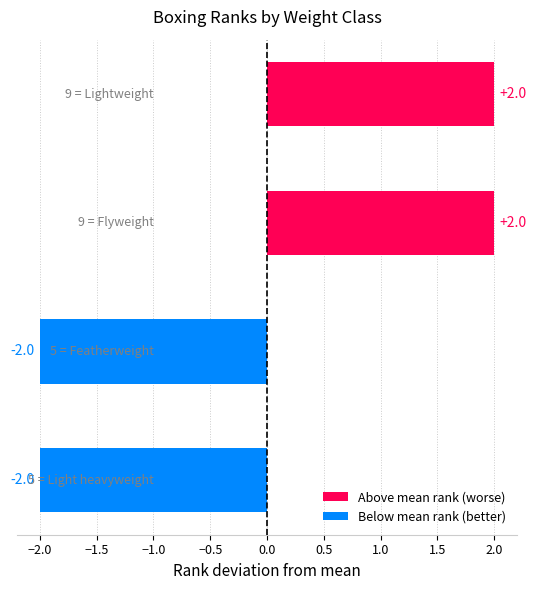

What is the difference between the maximum and minimum values?

4